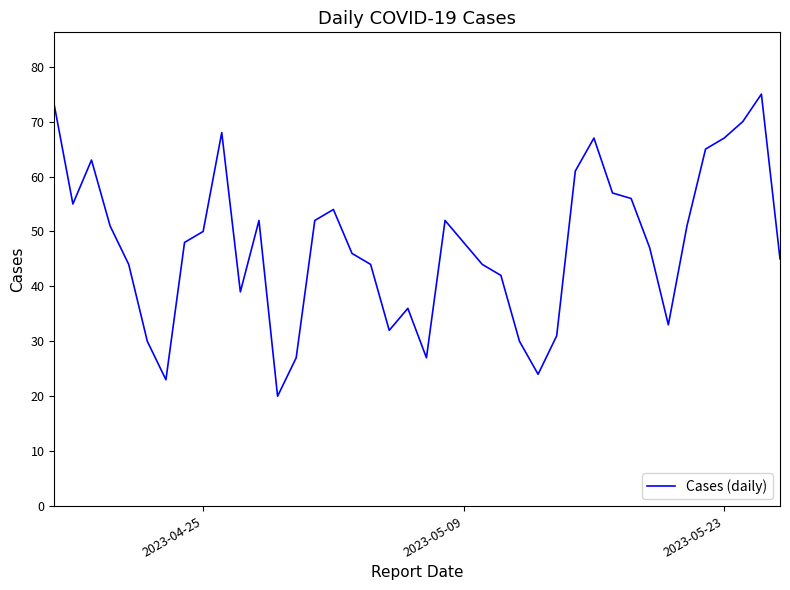

What is the maximum value shown in the chart?

75